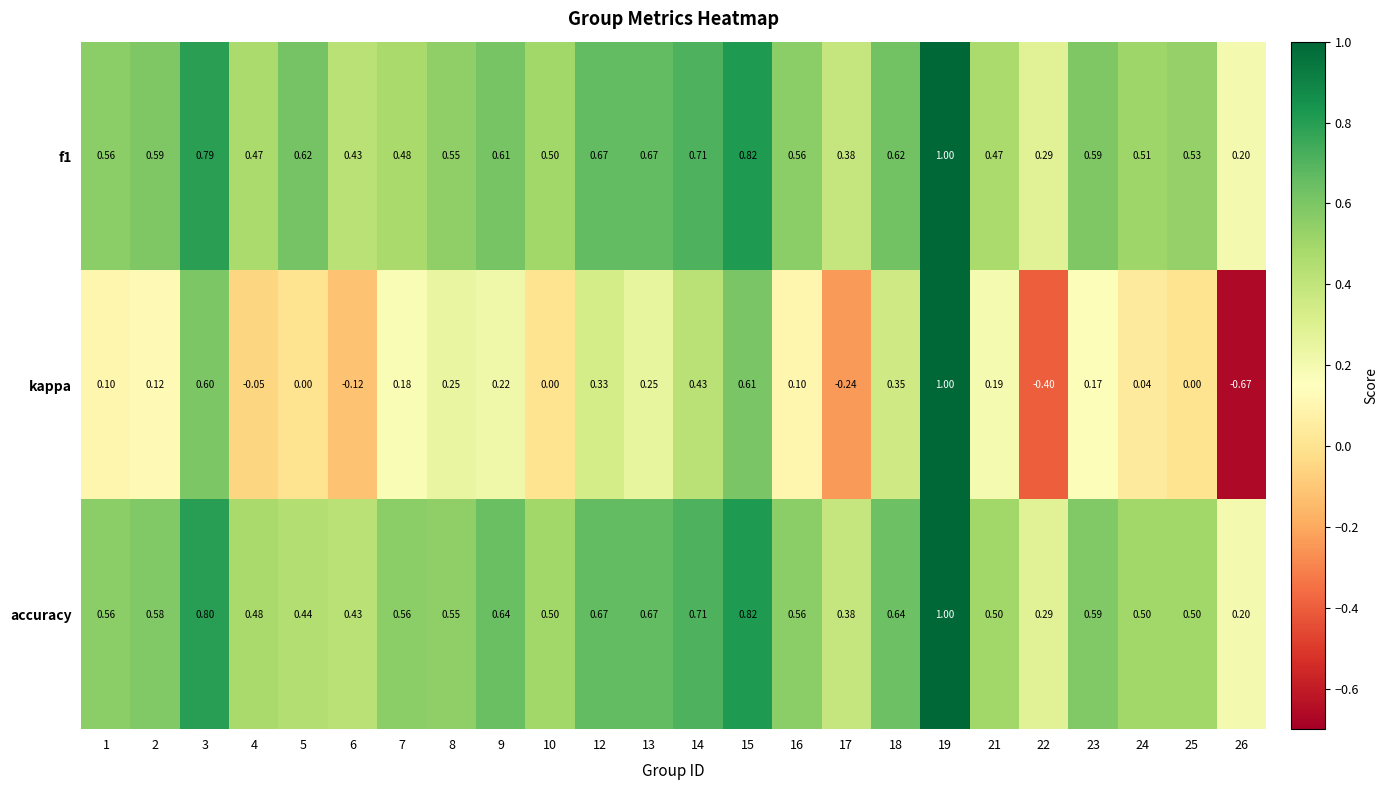

Is the value of accuracy at 23 greater than the value of f1 at 26?

Yes